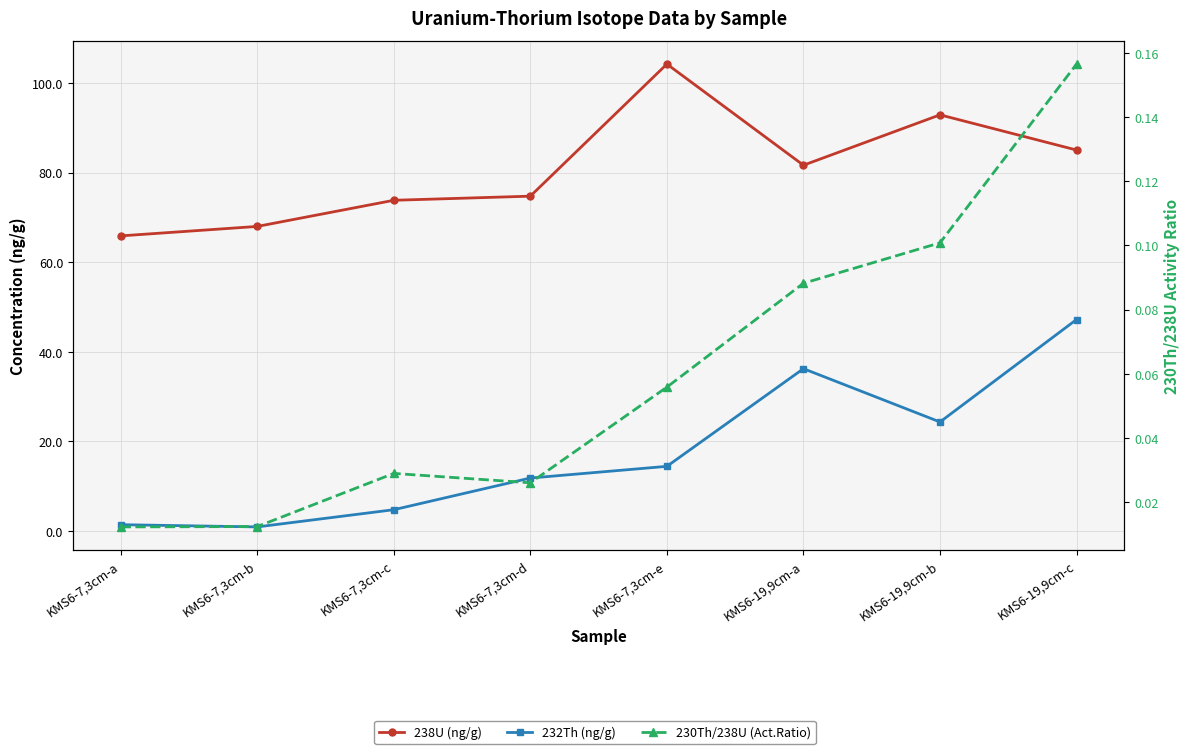

At which category is the sum across all series the highest?

KMS6-19,9cm-c